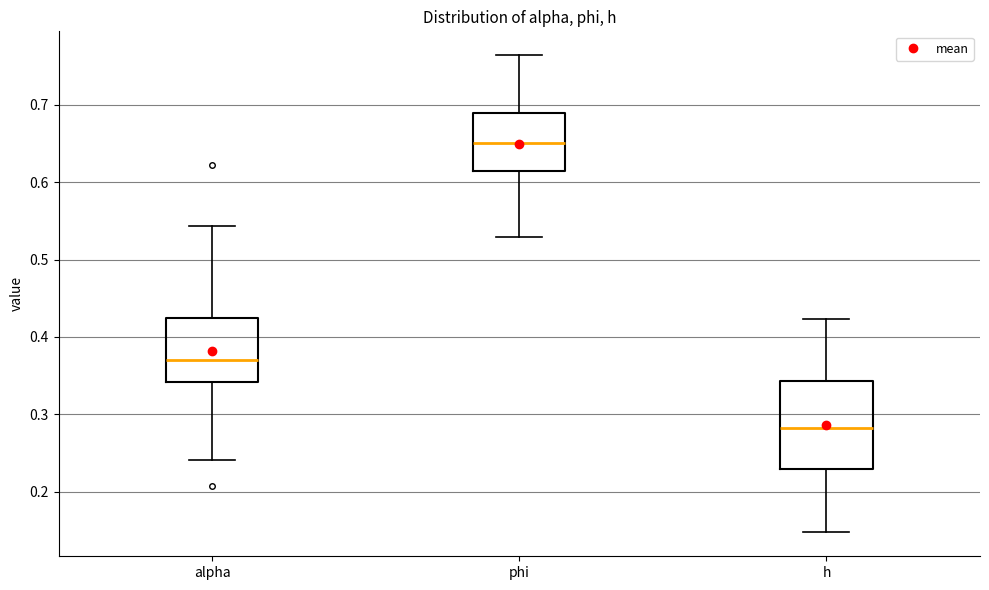

Reading left to right, read every box against the y-axis: the position of its median line, the range the box covers, and the ends of its whiskers. The values are not printed on the chart, so give them approximately, as read against the axis.

alpha: median 0.37, box 0.34 to 0.42, whiskers 0.24 to 0.54
phi: median 0.65, box 0.61 to 0.69, whiskers 0.53 to 0.76
h: median 0.28, box 0.23 to 0.34, whiskers 0.15 to 0.42